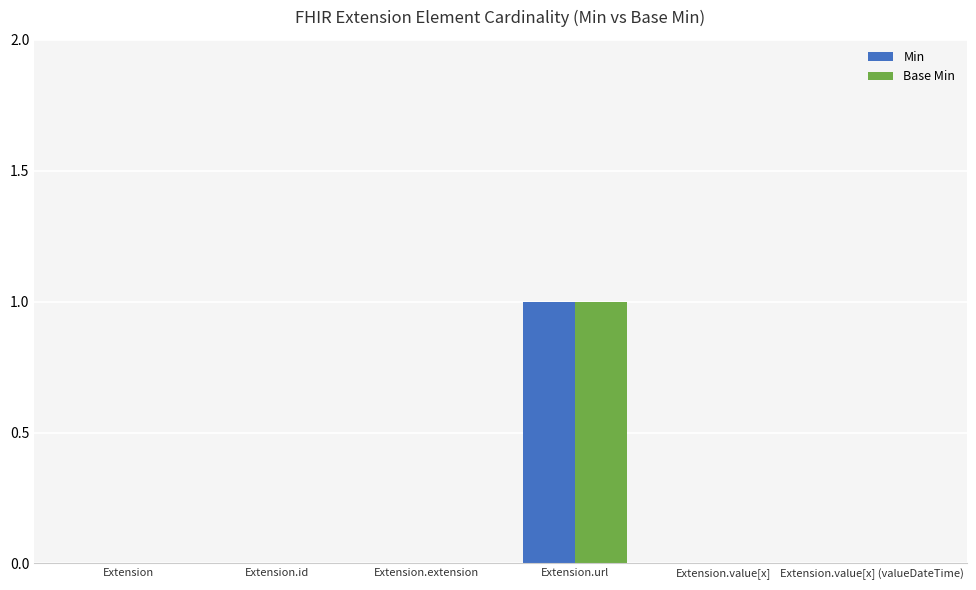

The value of Min at Extension is 0. True or false?

True